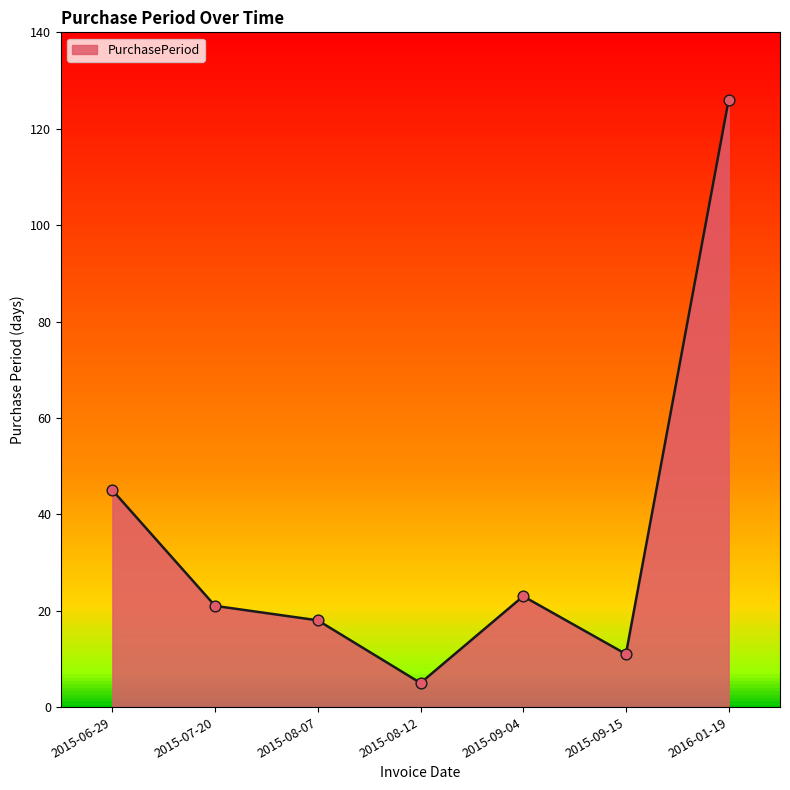

What is the change in value from 2015-06-29 to 2015-09-15?

-34